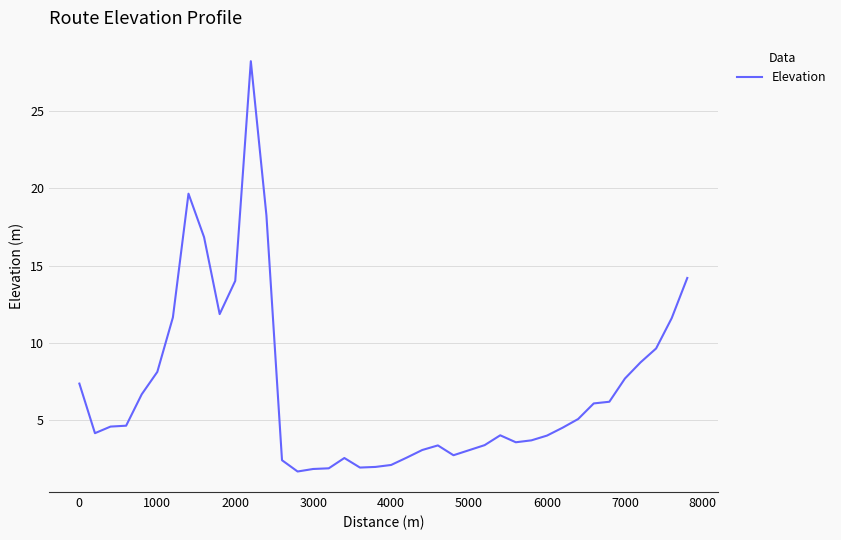

How many lines are shown in the chart?

1